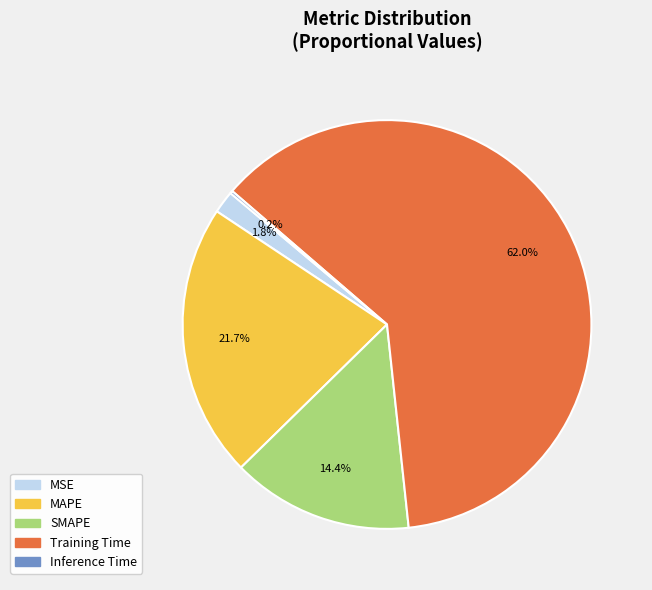

To the nearest percent, what is the average slice percentage?

20%